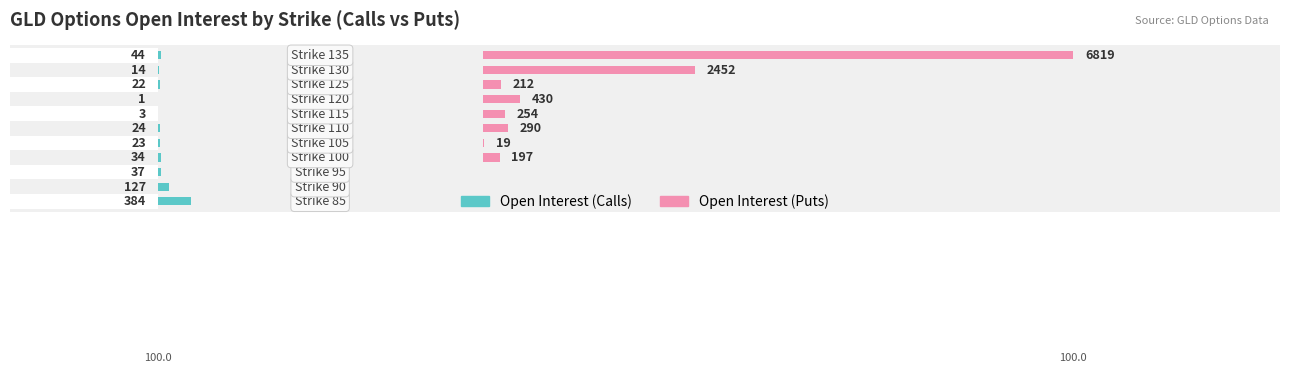

Which series changed the most between 3 and 4?

Open Interest (Puts)